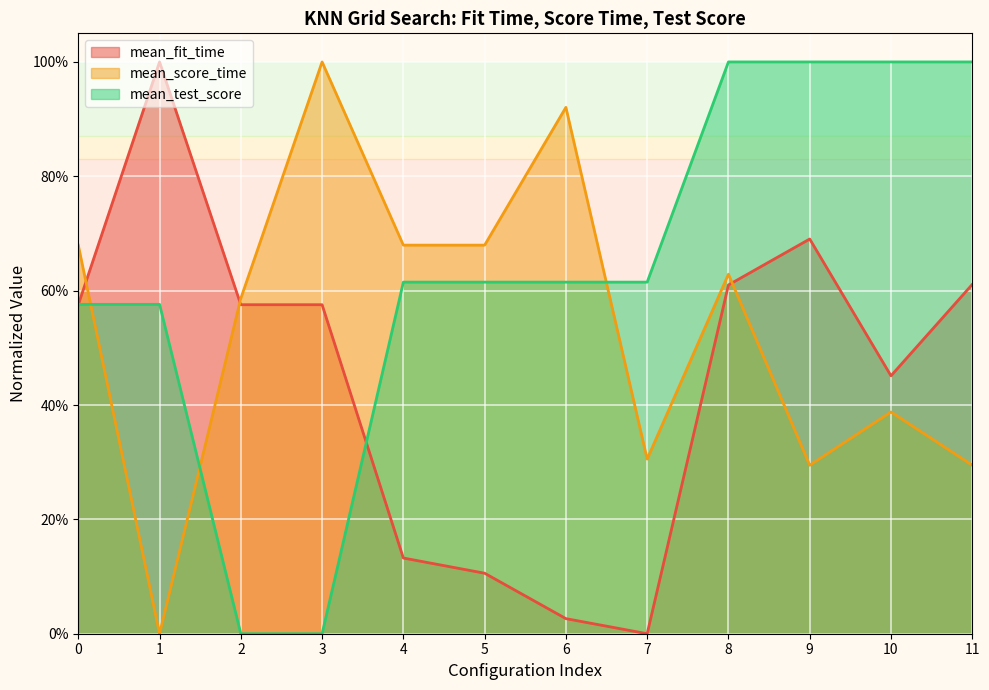

After their last crossing, which series has the higher values: mean_score_time or mean_test_score?

mean_test_score